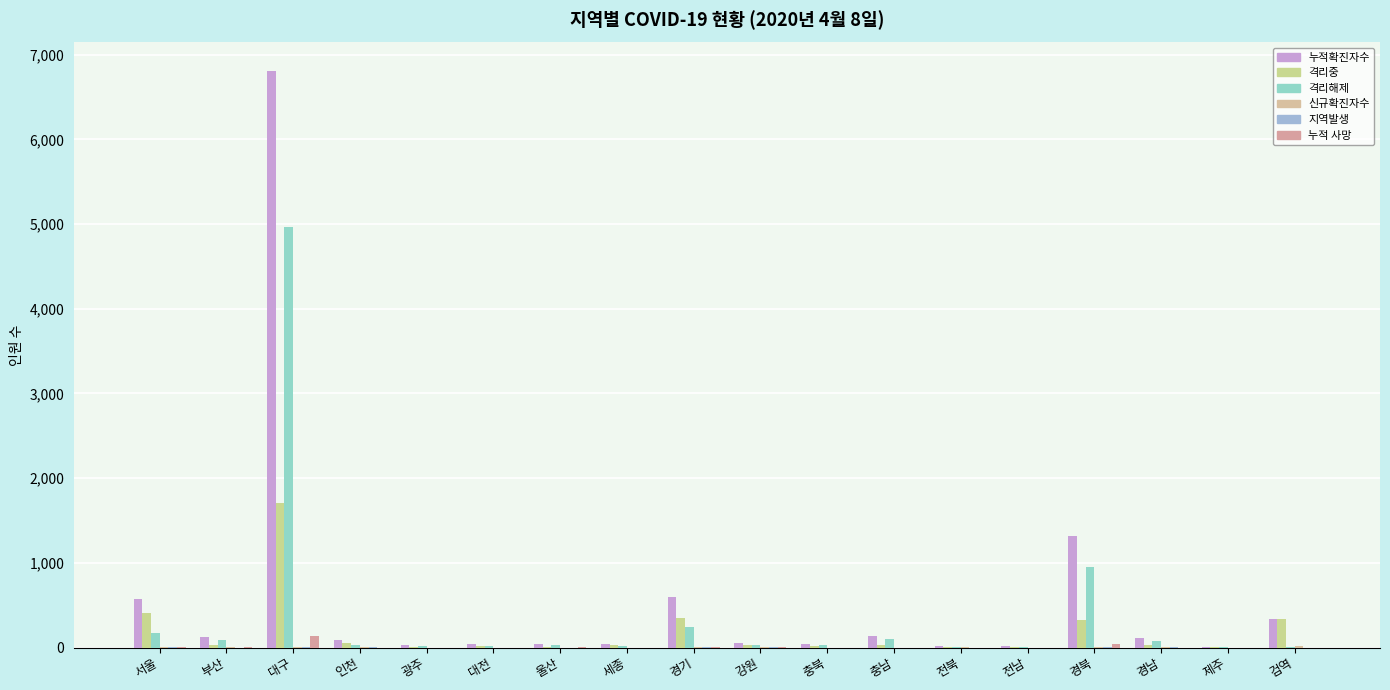

How many data points does each series have?

18